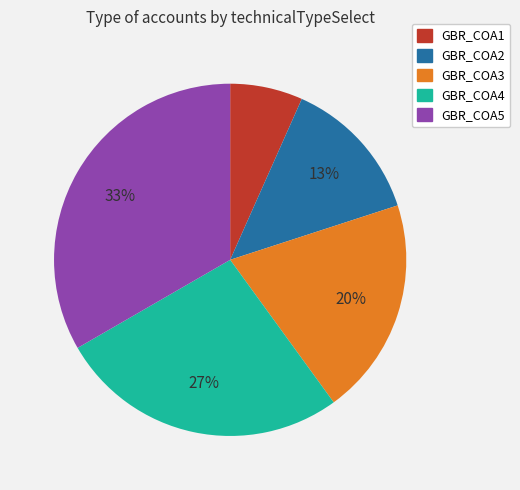

Which slice is the largest?

GBR_COA5